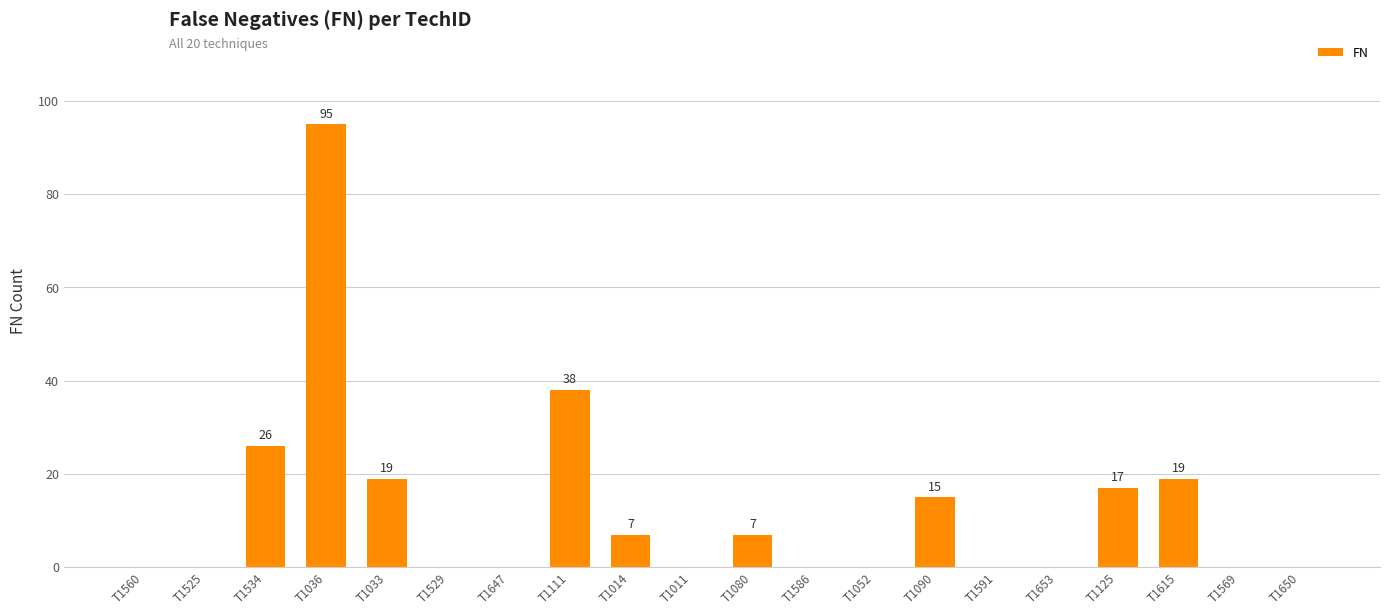

What is the sum of all values?

243